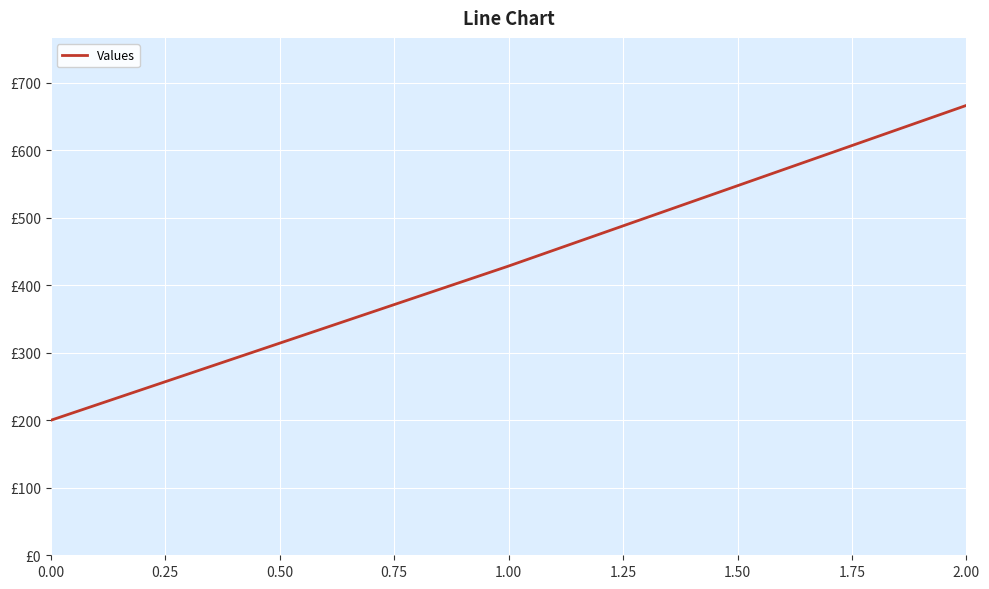

What is the maximum value shown in the chart?

666.7